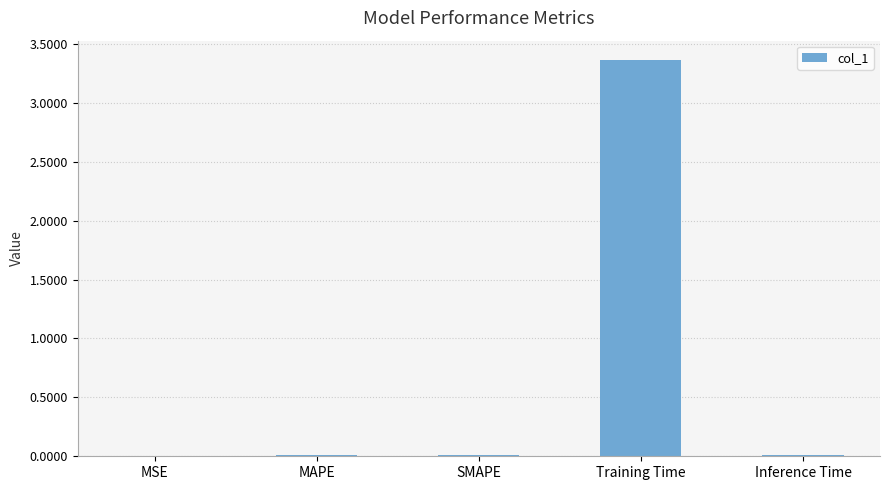

Which category has the highest value across all series?

Training Time